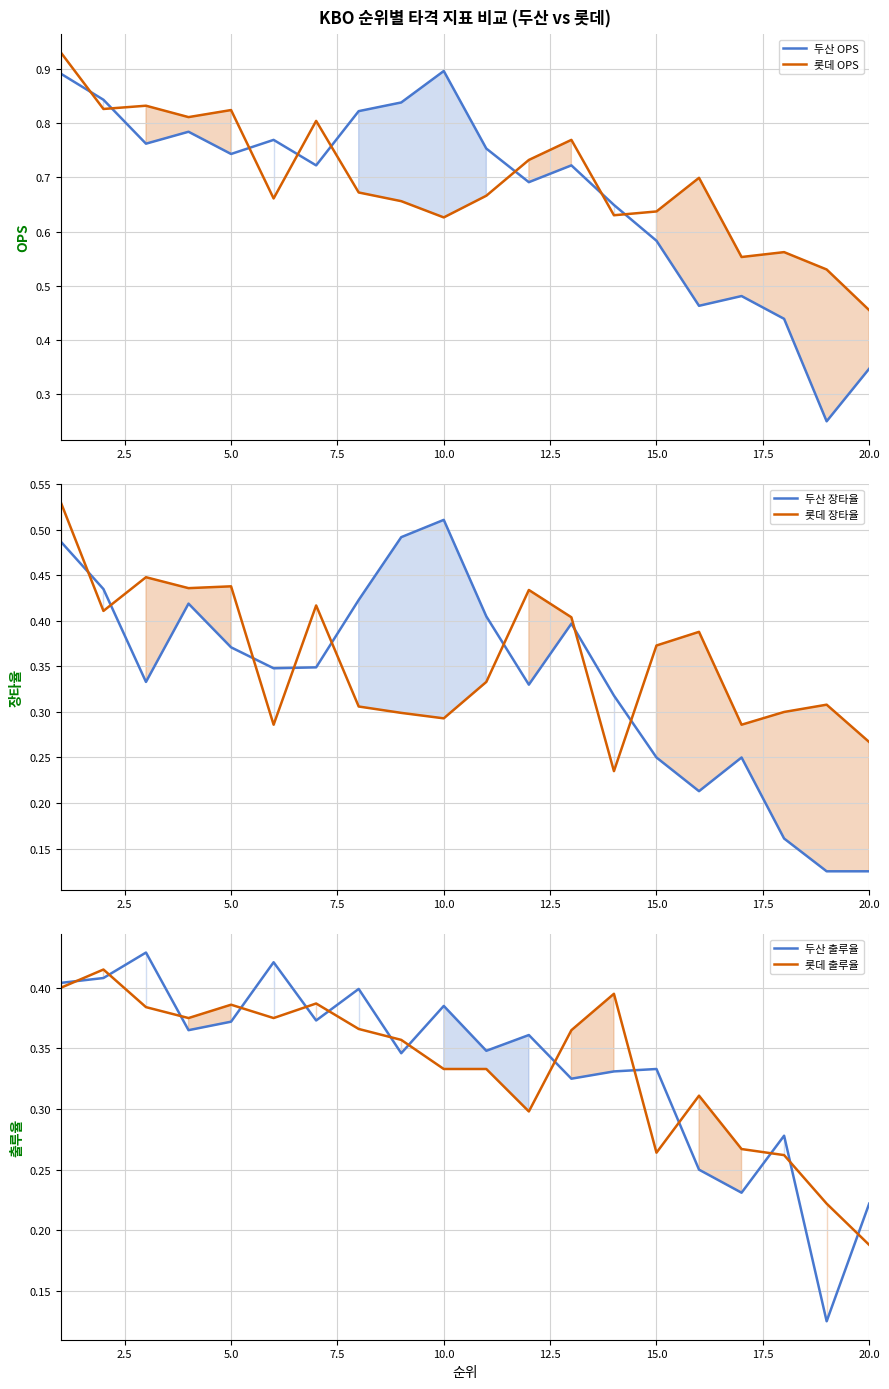

What is the sum of all 두산 출루율 values?

6.7